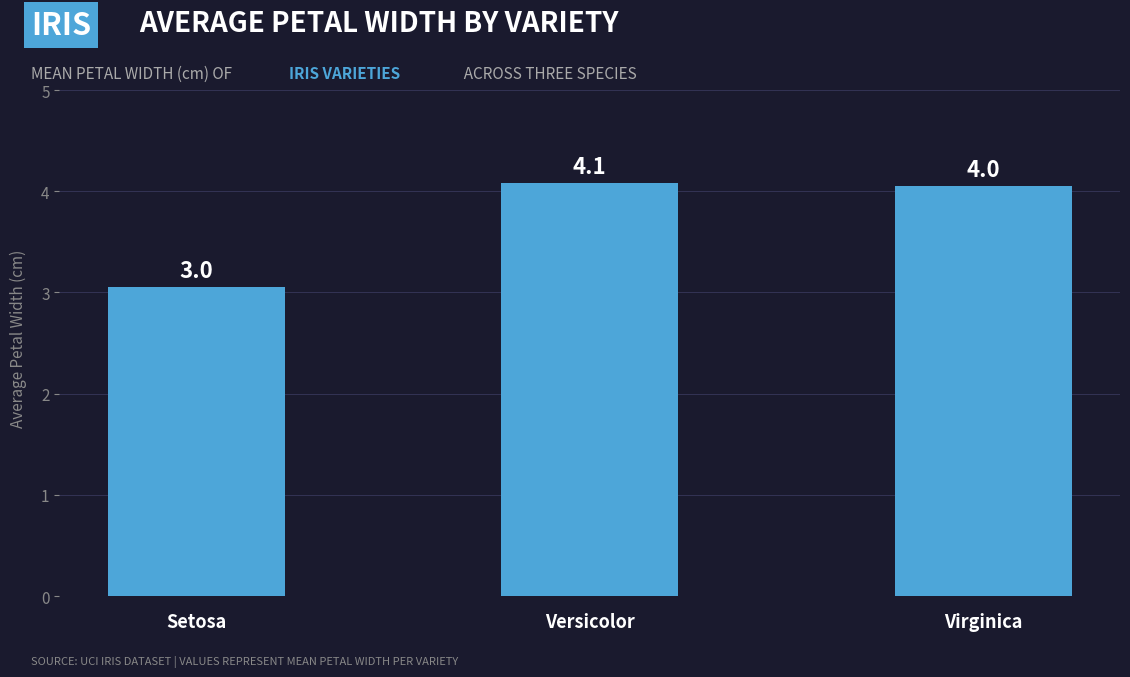

At which label is the value closest to 3?

Setosa